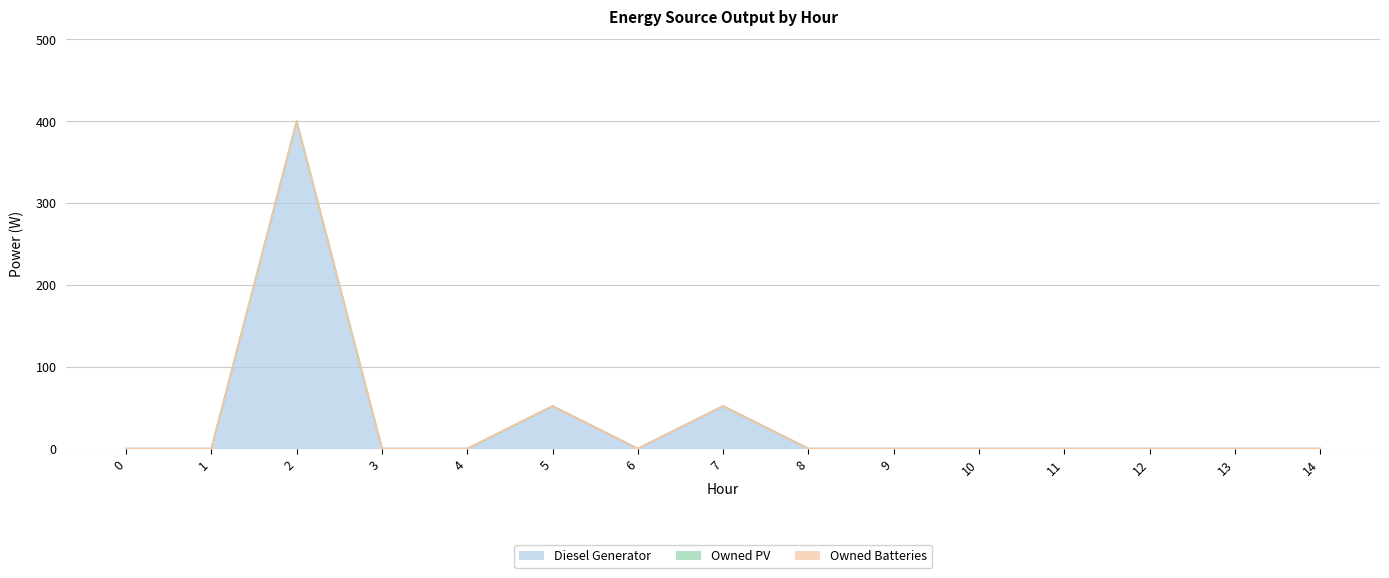

What is the value of the Diesel Generator point at the 8th from the left?

52